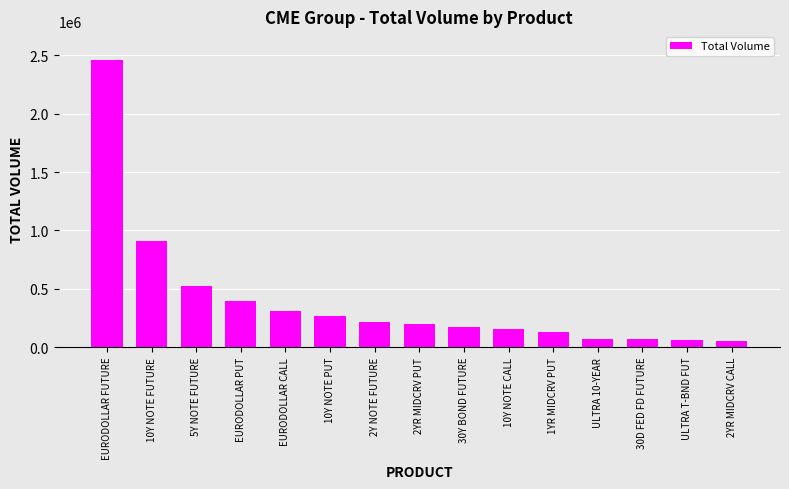

What is the label of the 5th bar from the right?

1YR MIDCRV PUT